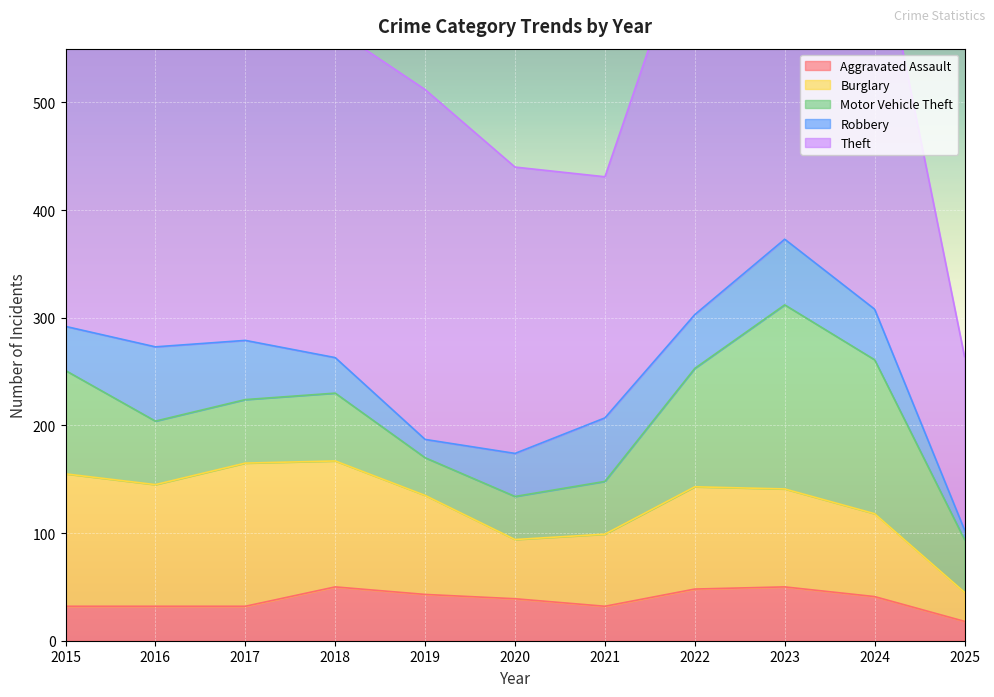

True or false: Burglary and Aggravated Assault cross at least once.

False